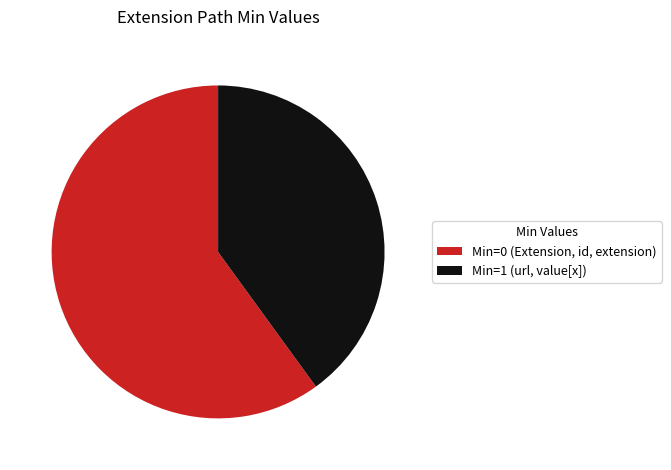

Which slice is the largest?

Min=0 (Extension, id, extension)